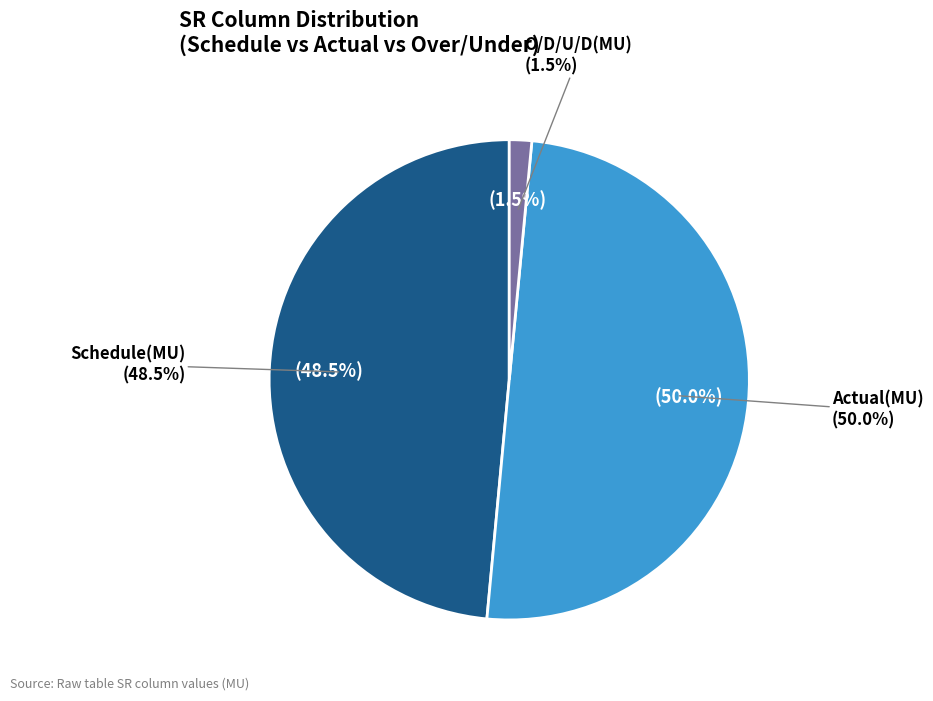

Is there a majority slice in this chart?

No